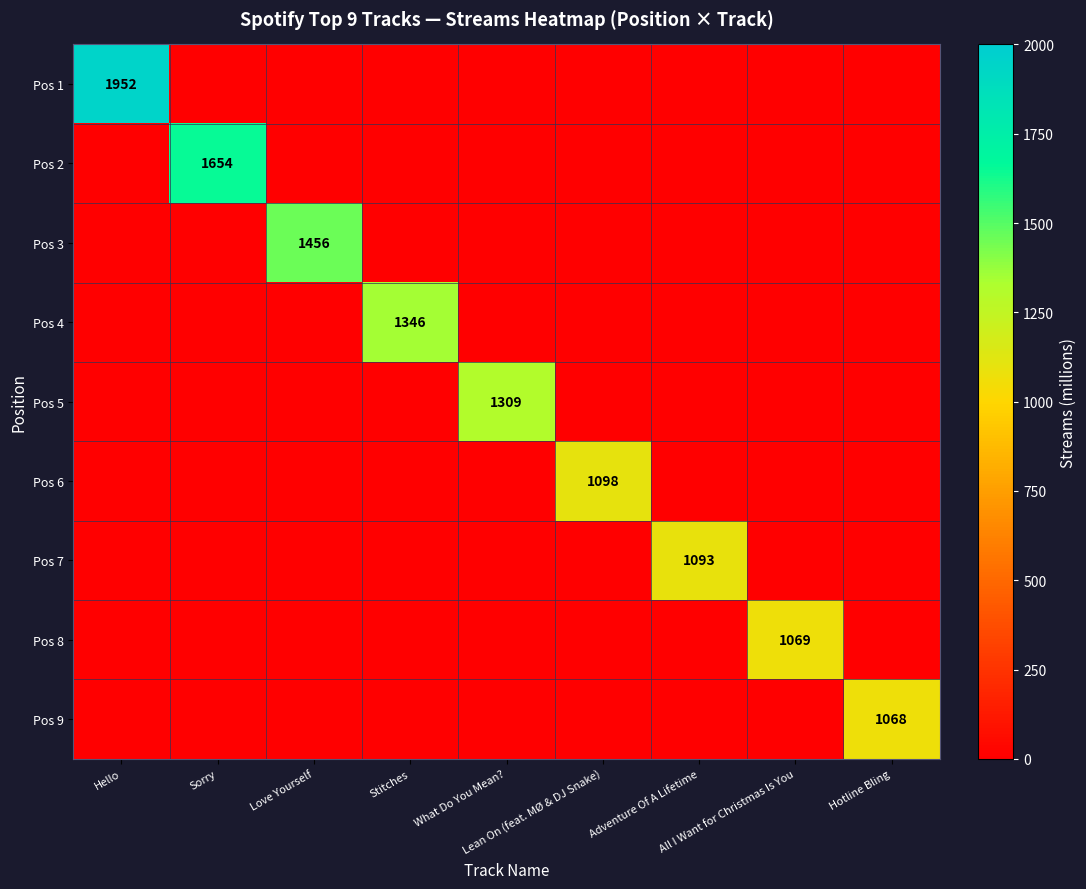

How many positive values does the Pos 8 series have?

1